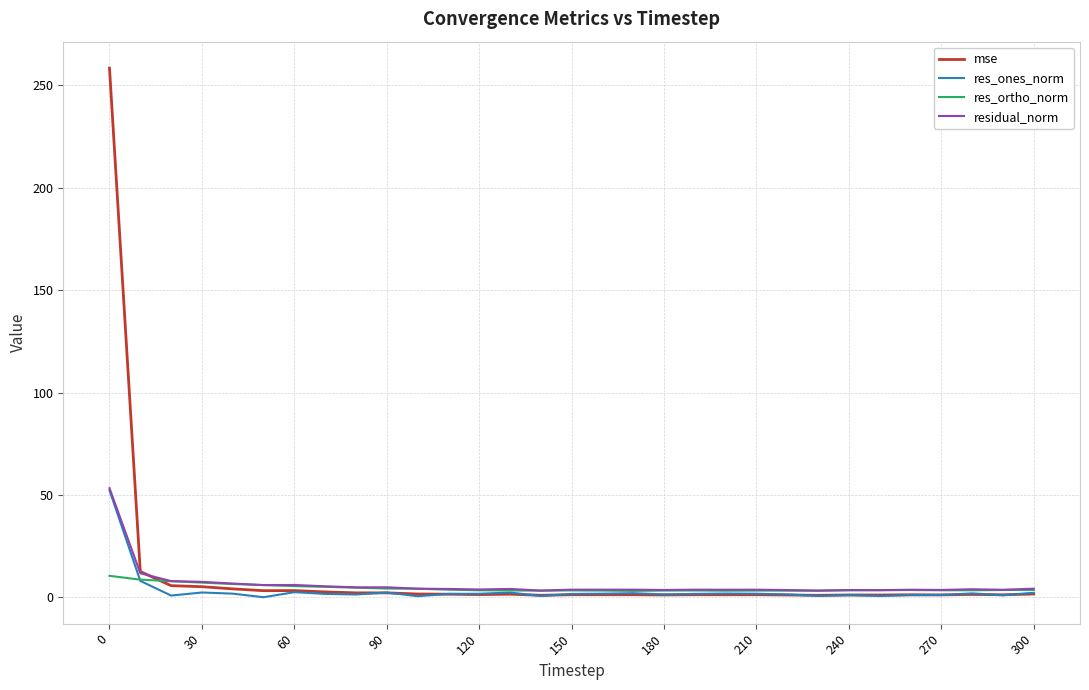

What is the difference between the second highest and second lowest values in the mse series?

11.6